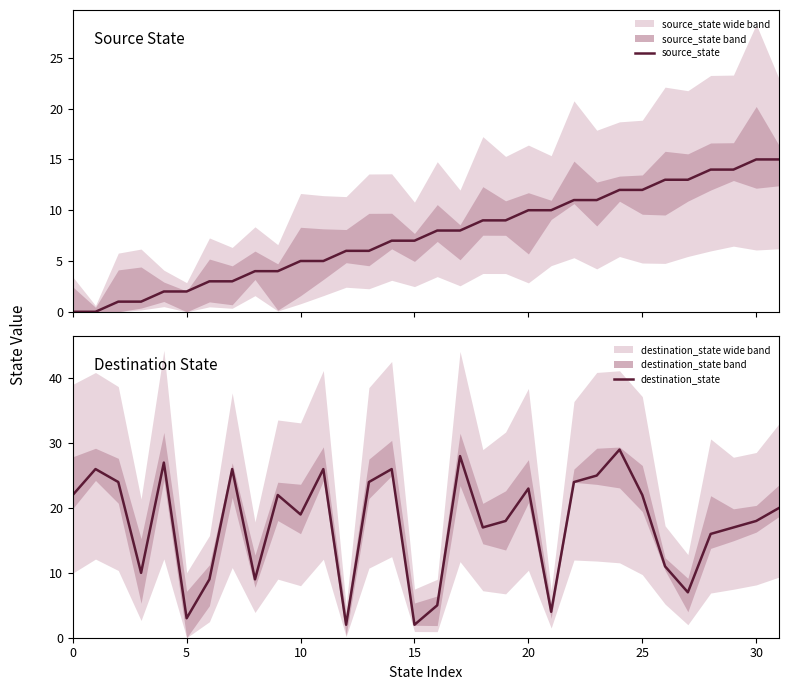

Reading left to right, list all the values displayed in this chart.

source_state: 0	0	1	1	2	2	3	3	4	4	5	5	6	6	7	7	8	8	9	9	10	10	11	11	12	12	13	13	14	14	15	15
destination_state: 22	26	24	10	27	3	9	26	9	22	19	26	2	24	26	2	5	28	17	18	23	4	24	25	29	22	11	7	16	17	18	20